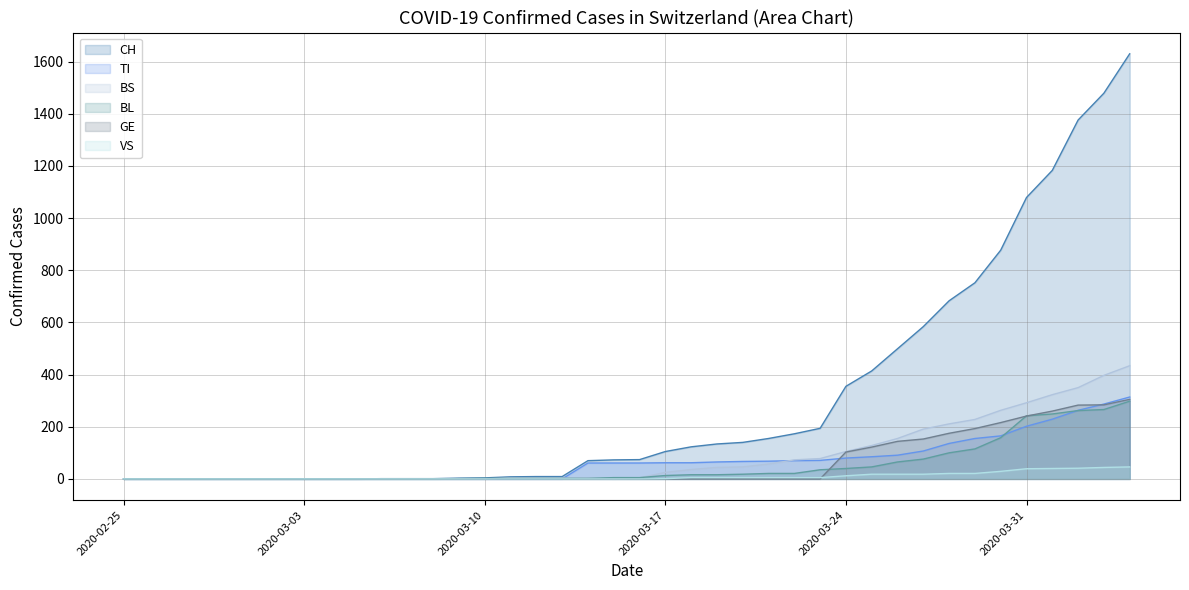

Which series has the widest spread of values?

CH